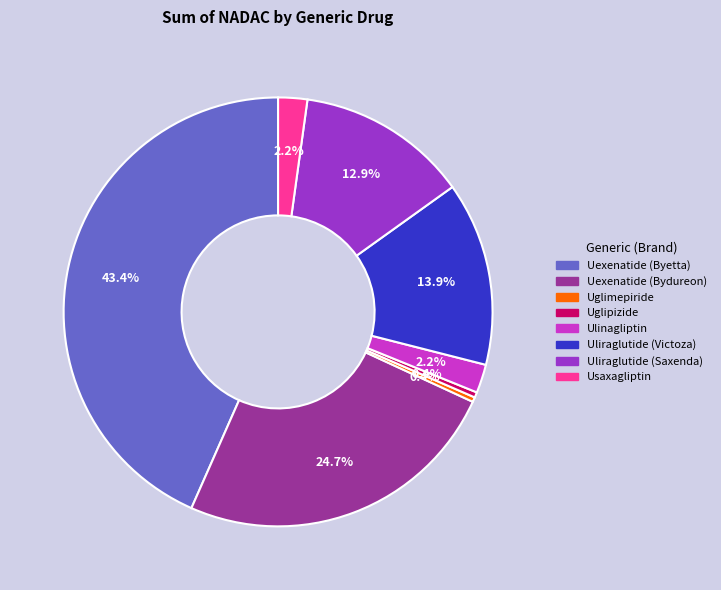

Is Uexenatide (Bydureon) the majority of the pie?

No